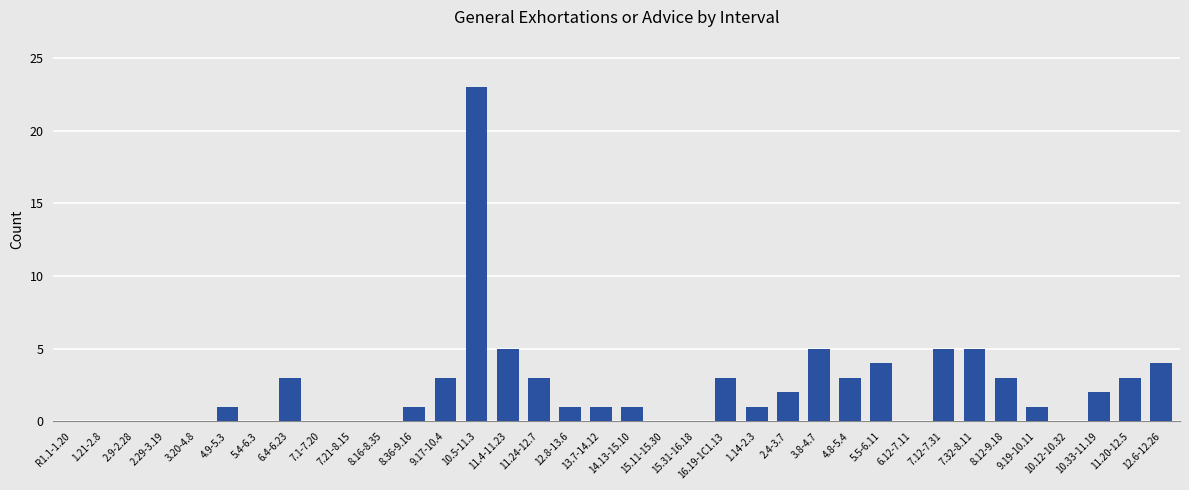

What is the average value?

2